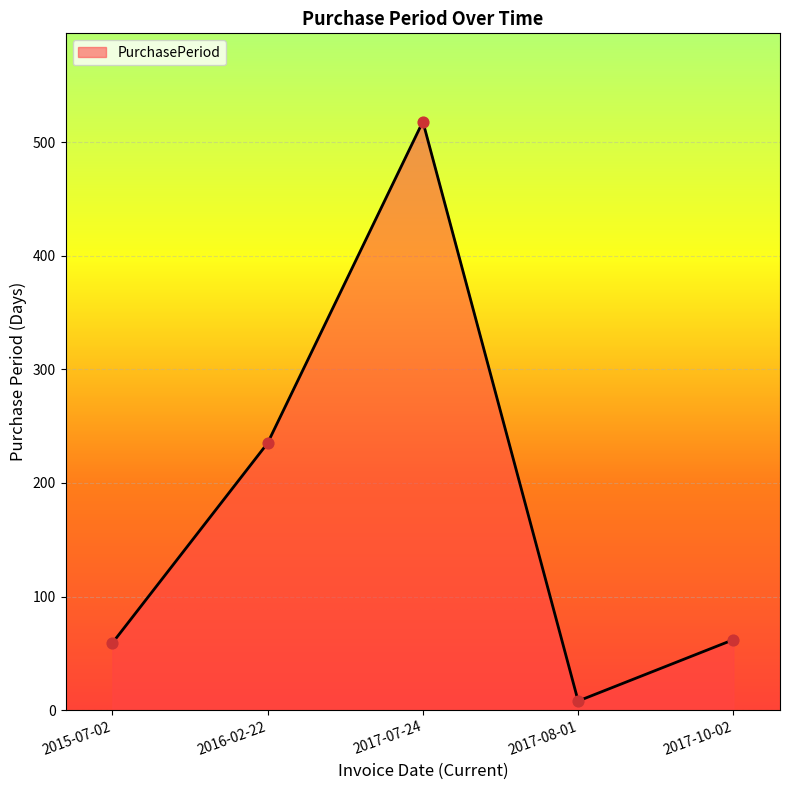

What is the change in value from 2015-07-02 to 2017-07-24?

+459